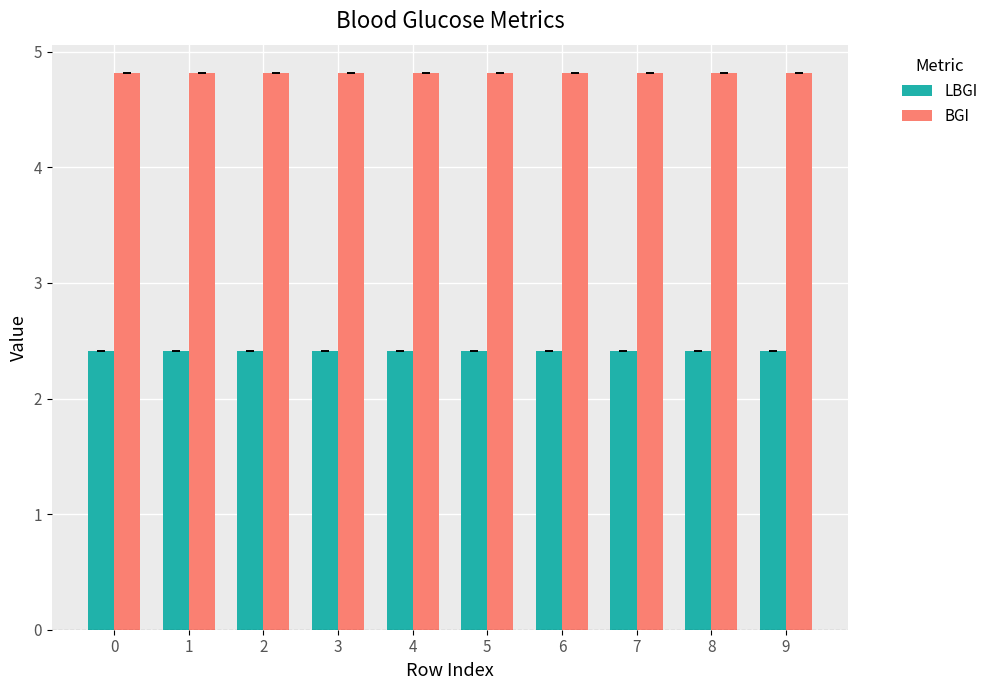

What is the average value of the LBGI series?

2.4